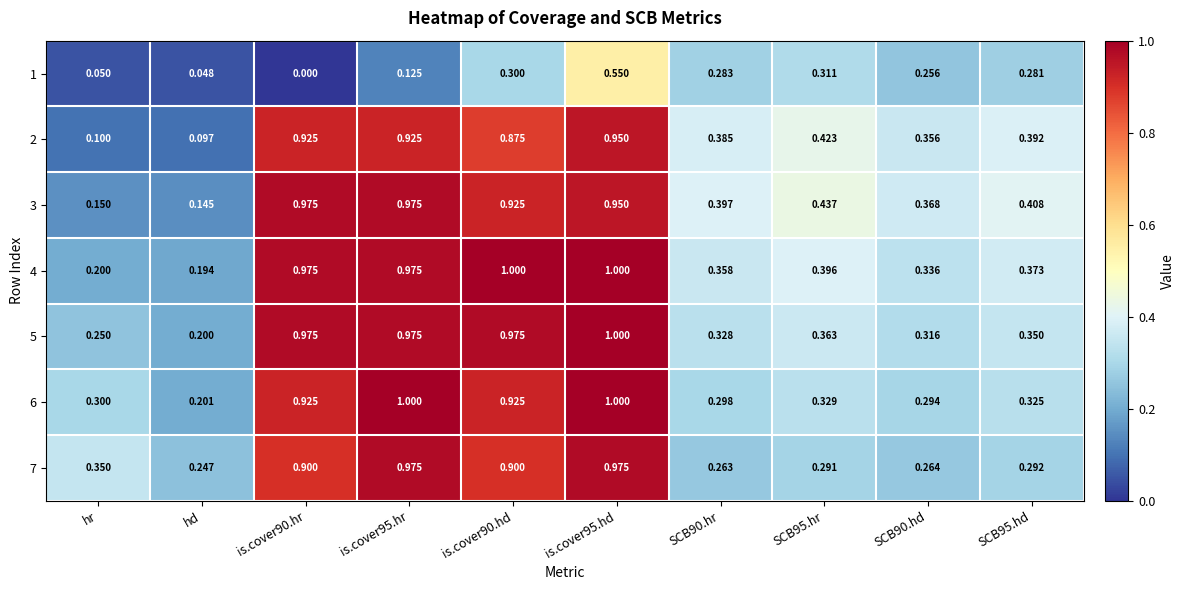

At how many categories does at least one series exceed 0?

10